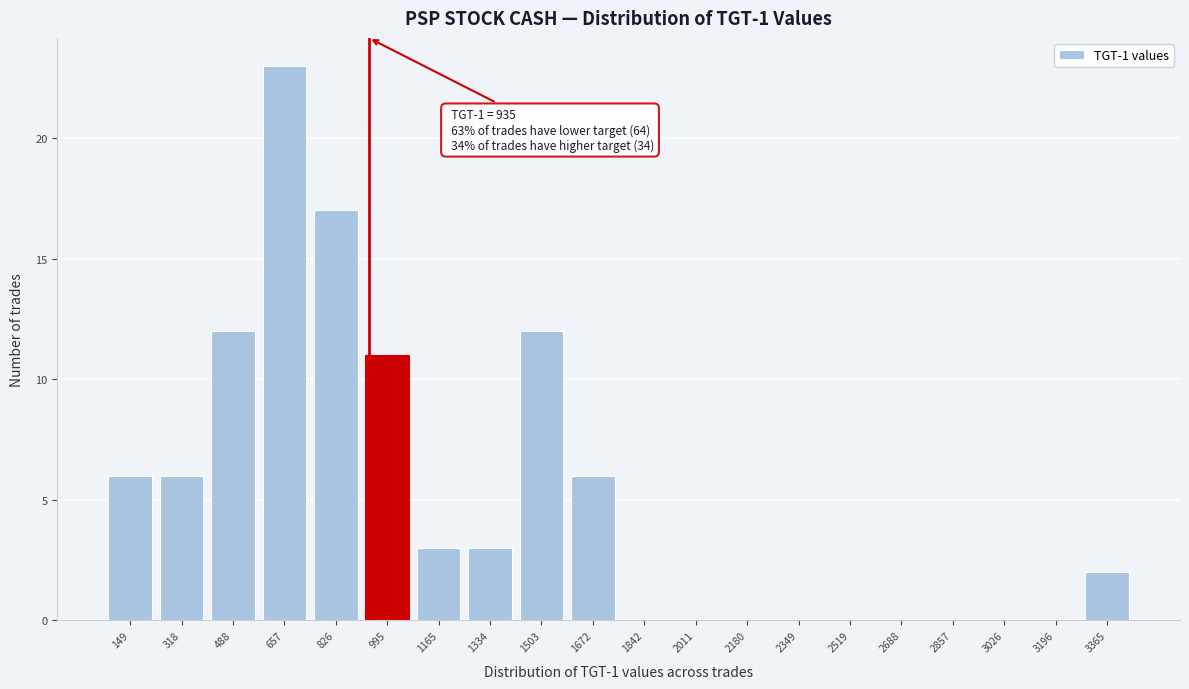

Which range on the x-axis has the tallest bar?

580 to 740